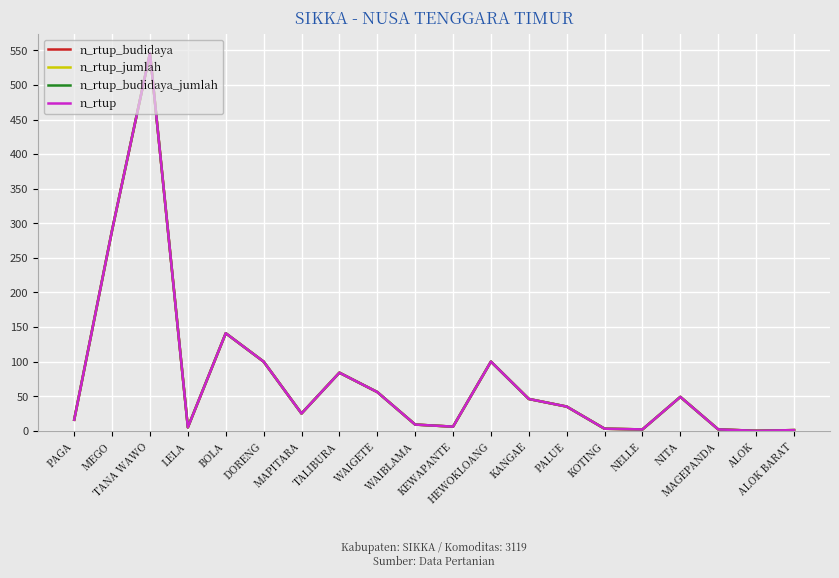

Does the chart have visible grid lines?

Yes